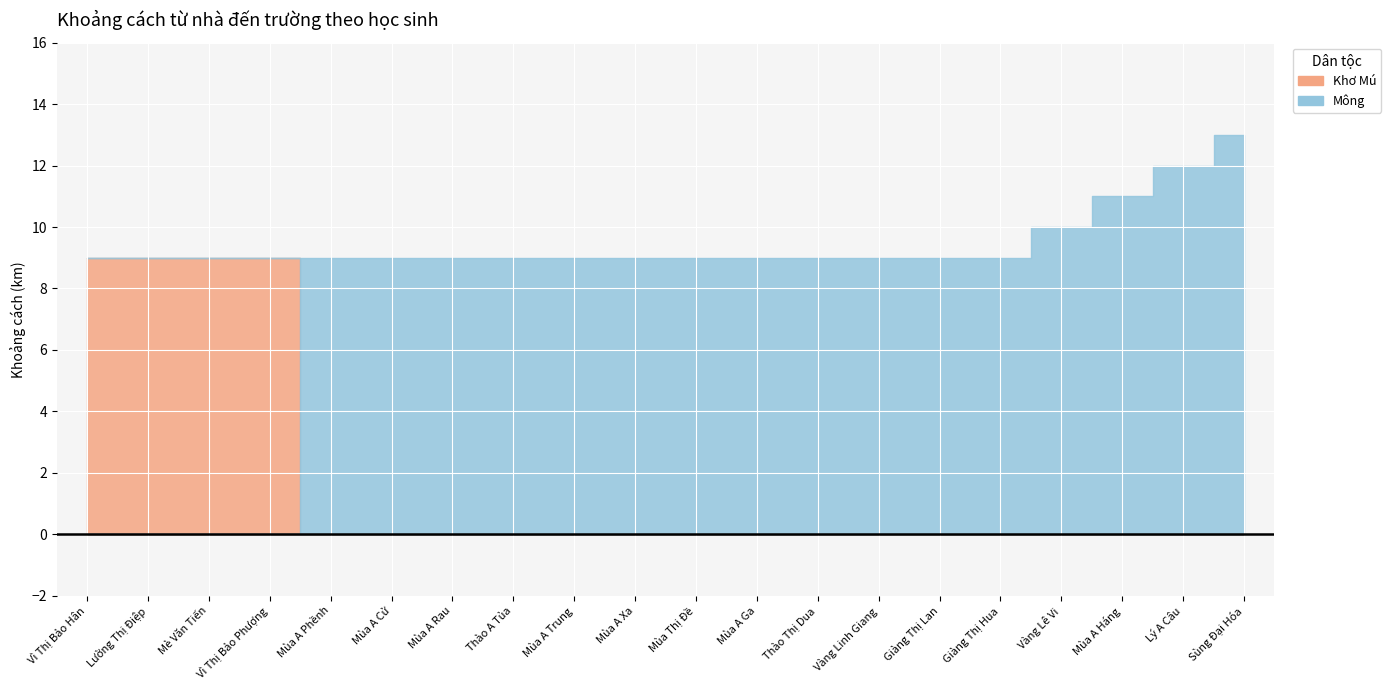

What are all the series names shown in the legend?

Khơ Mú, Mông